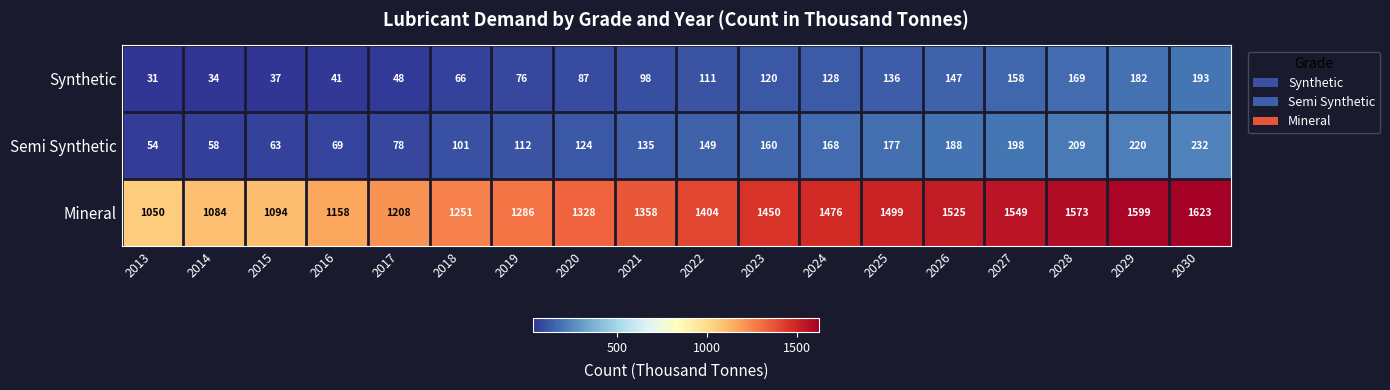

The Synthetic series shows 136 at 2025. True or false?

True